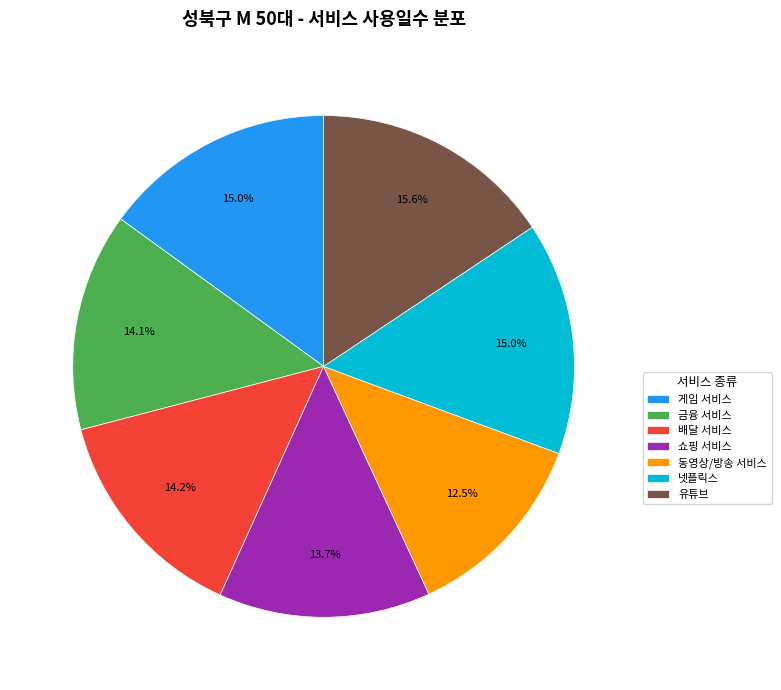

To the nearest percent, what is the combined percentage of 금융 서비스 and 동영상/방송 서비스?

27%